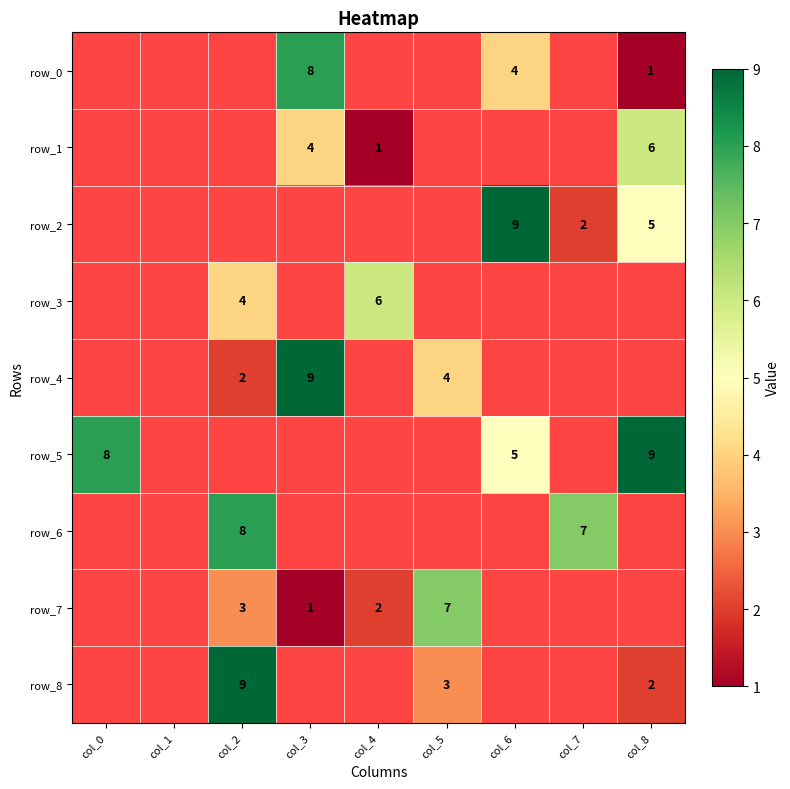

The value of row_4 at col_3 is 15. True or false?

False